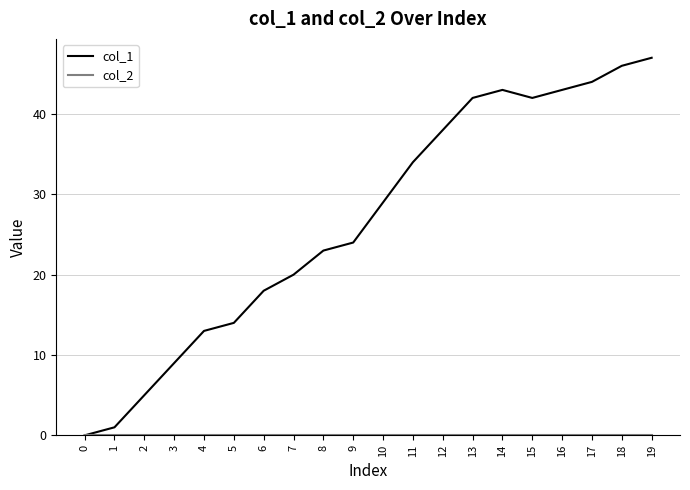

At which category is the sum across all series the highest?

19